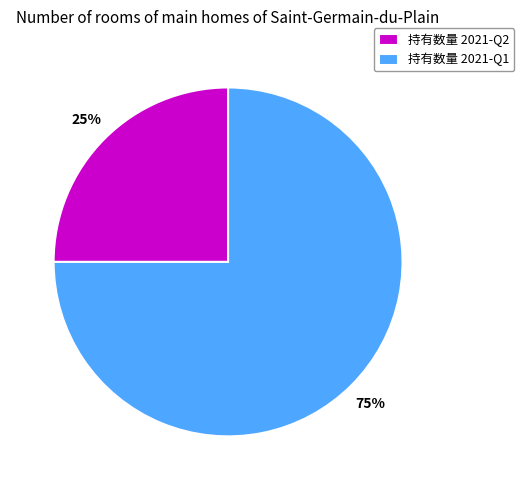

What is the majority slice?

持有数量 2021-Q1